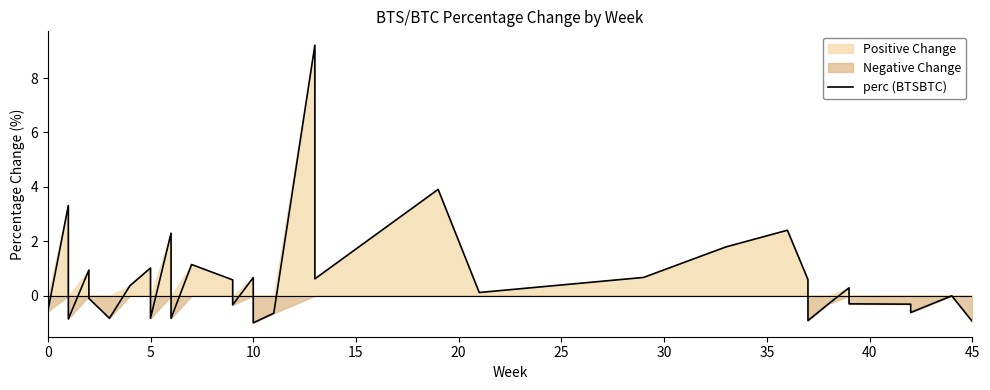

Is it true that the value at 28 is 0.2?

False